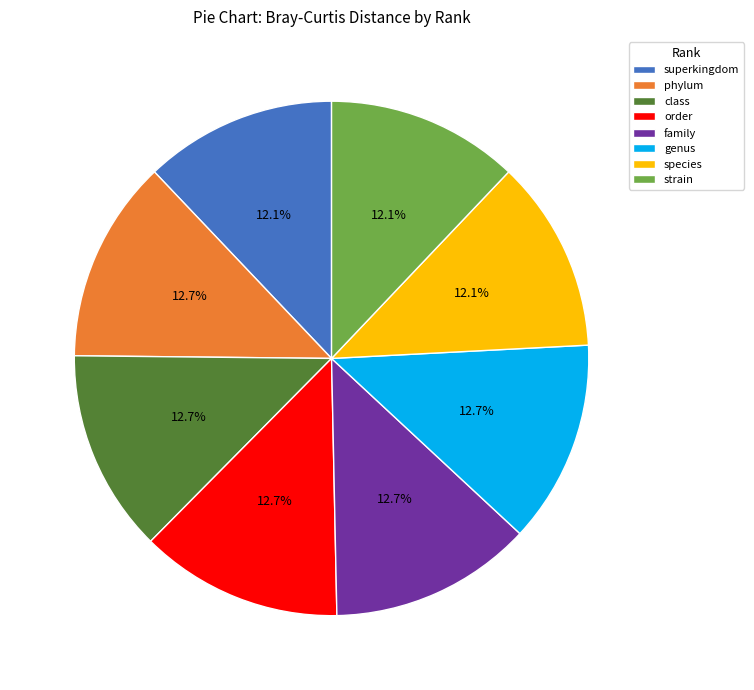

Between order and species, which is larger?

order